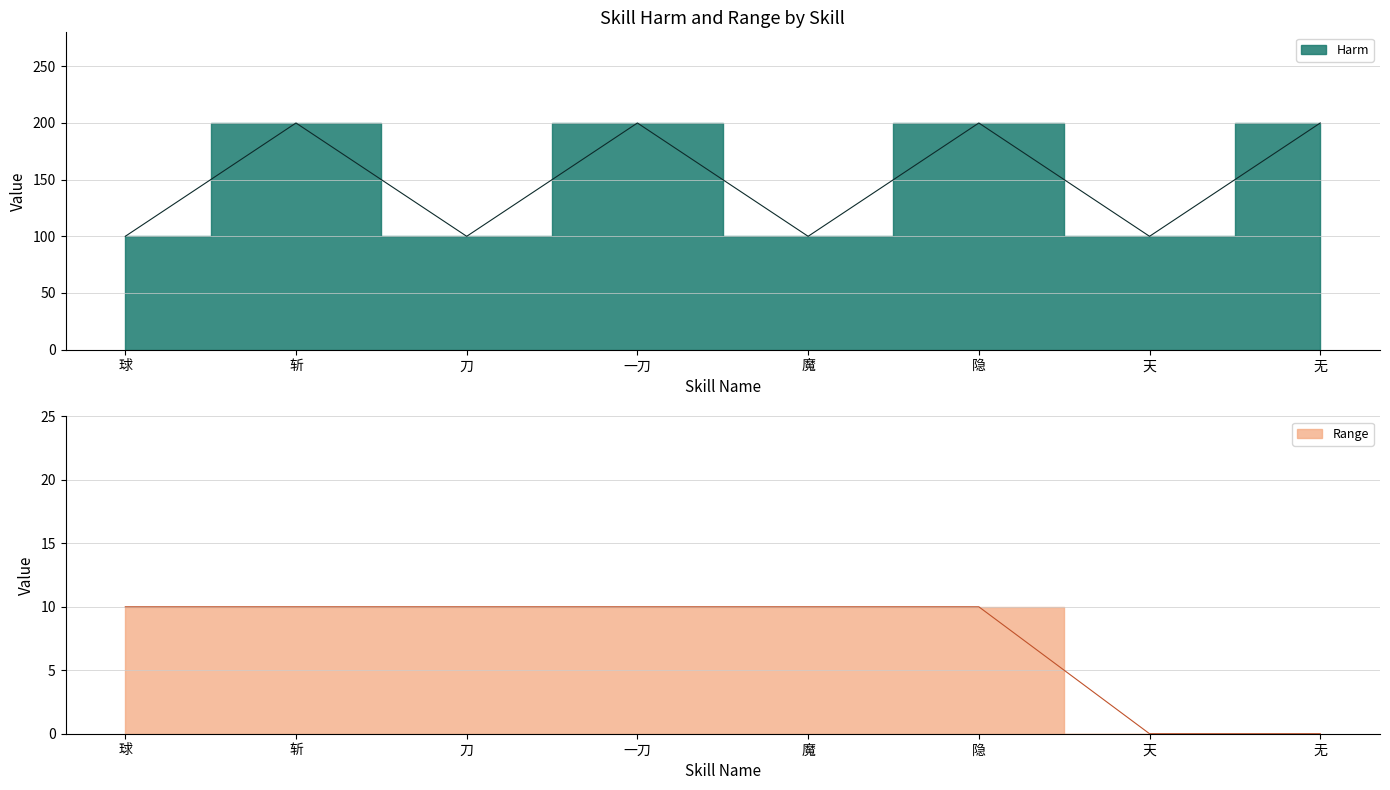

Is it true that Range equals 10 at 一刀?

True